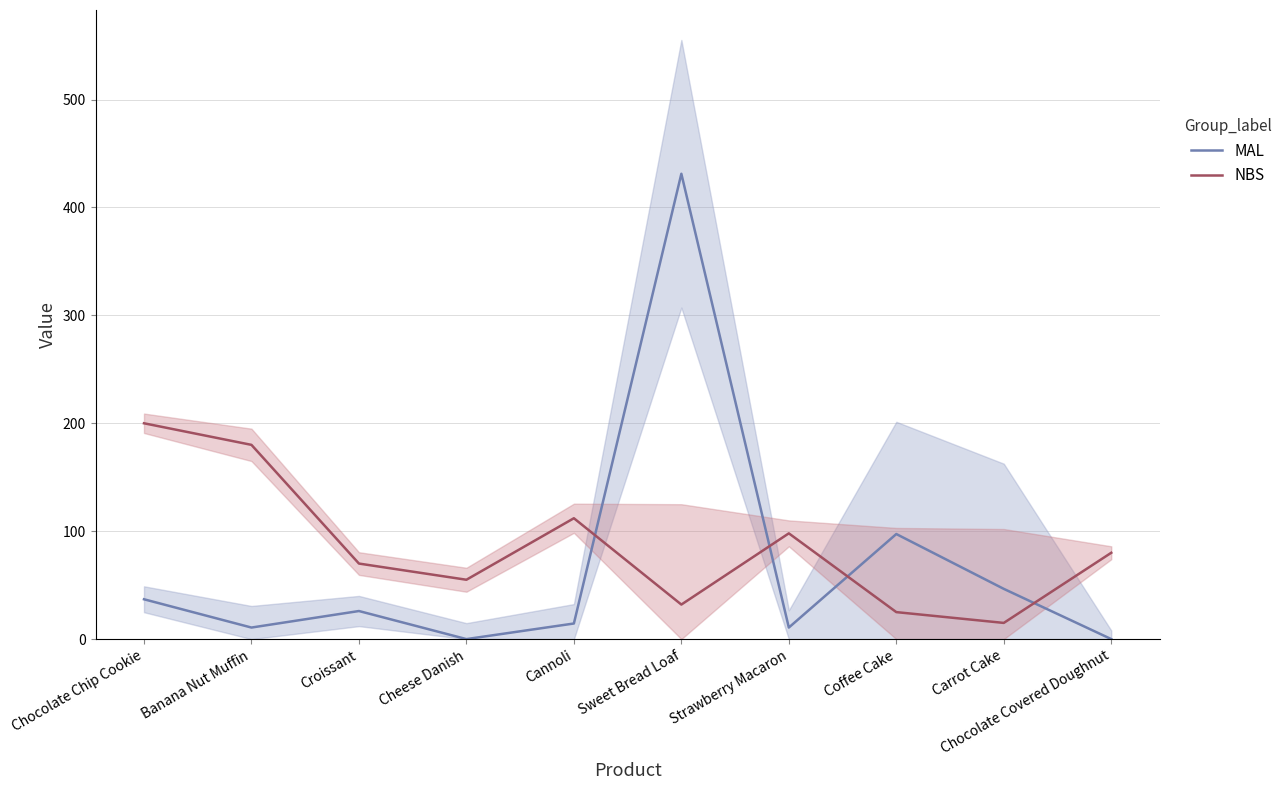

At how many categories does at least one series exceed 18?

10